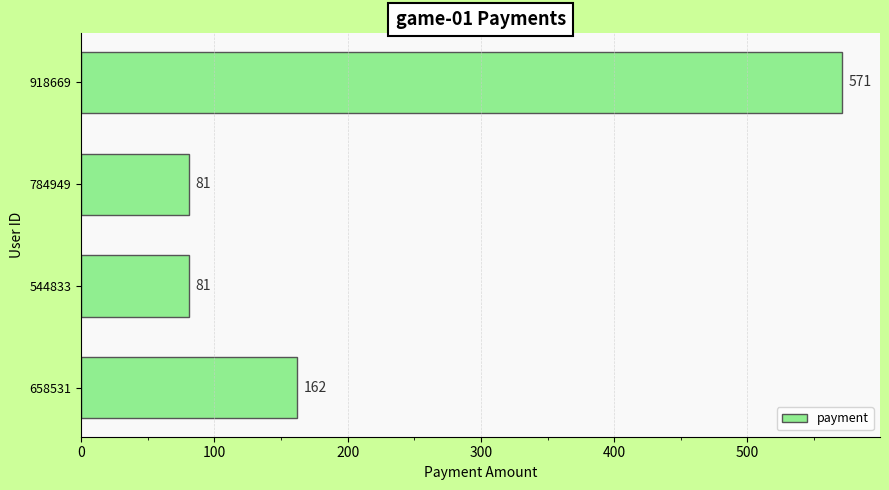

What is the sum of all values?

895